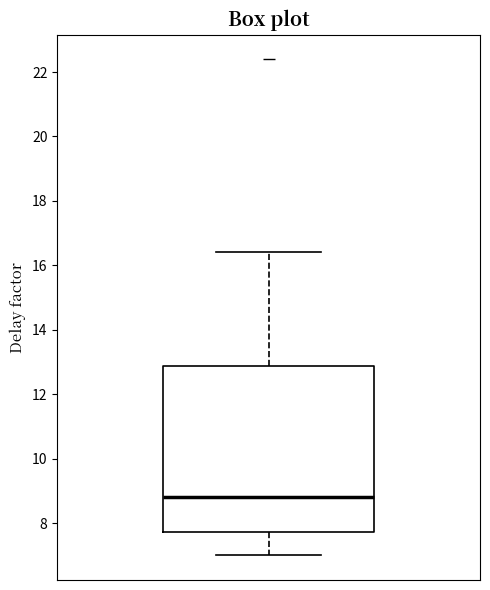

Where does the median line of the box sit on the y-axis? The values are not printed on the chart, so give them approximately, as read against the axis.

8.8